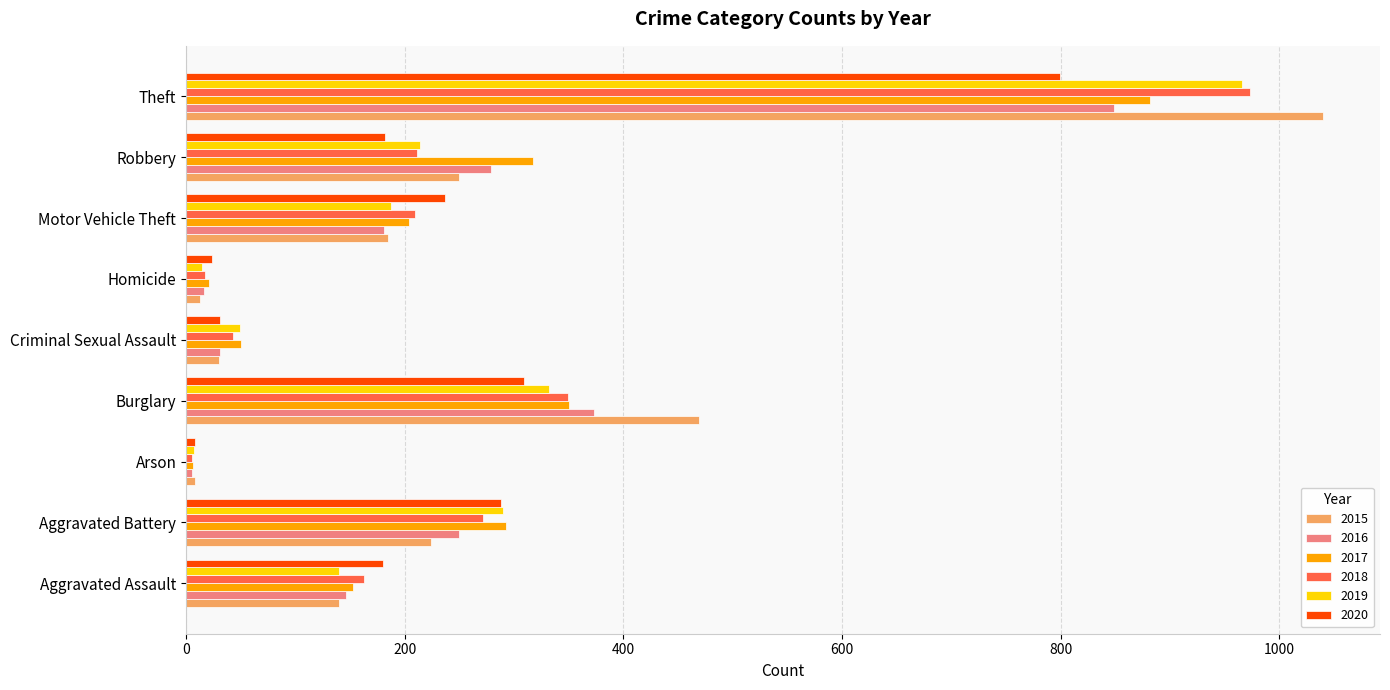

Is the value of 2019 at Robbery greater than the value of 2018 at Aggravated Assault?

Yes